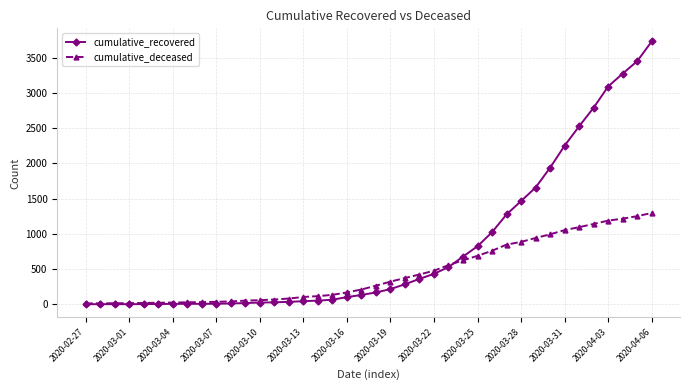

What is the maximum value for cumulative_deceased?

1297